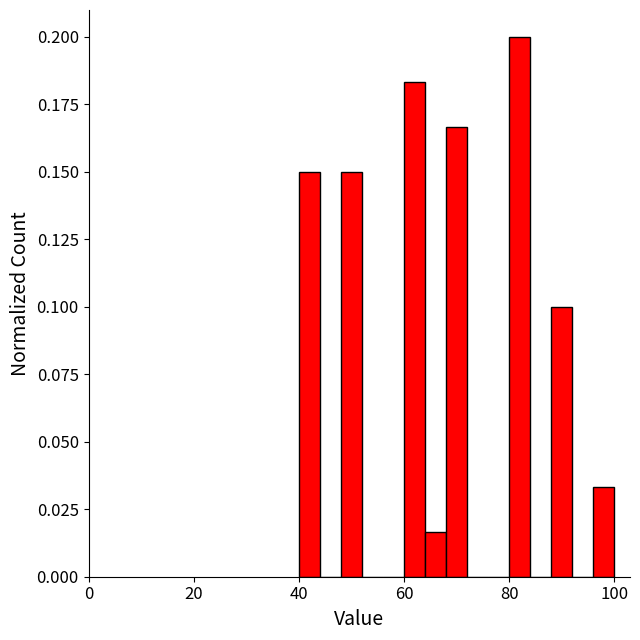

Around what value on the x-axis is the tallest bar? Give the approximate position of its centre, as read against the axis.

82